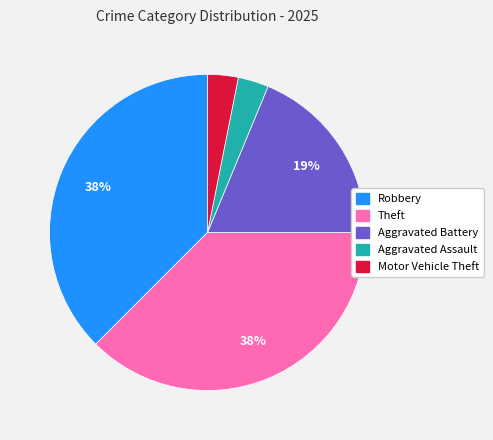

Does any single category account for the majority?

No